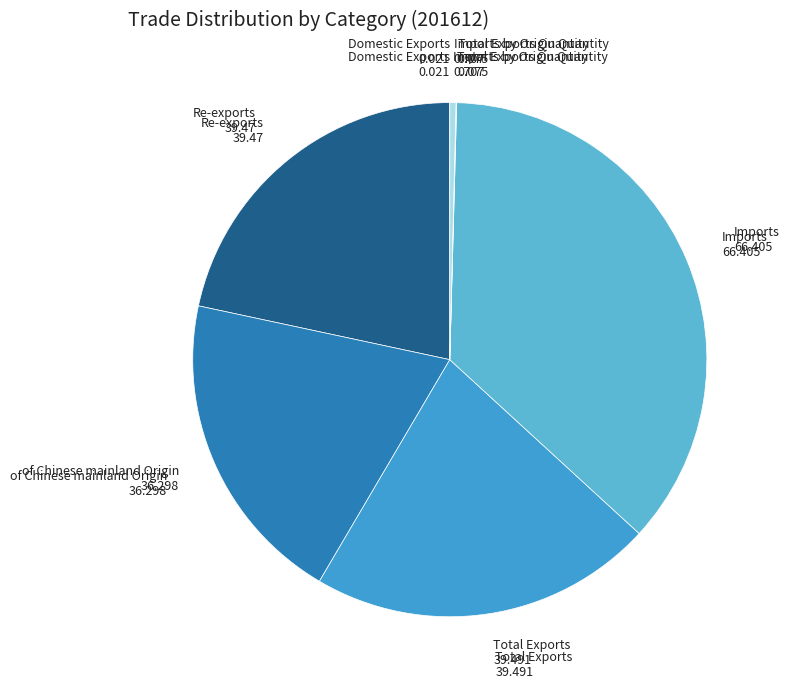

Which slice is the smallest?

Domestic Exports